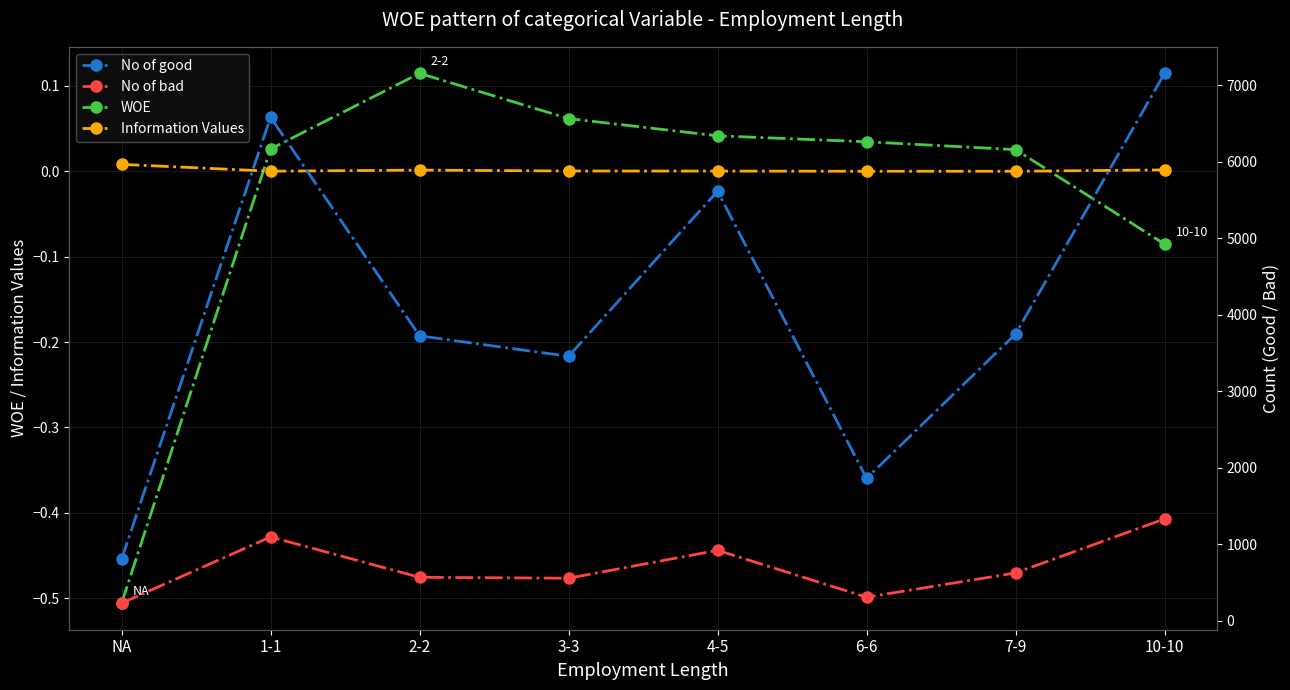

How many interior local valleys does the No of bad series have?

2